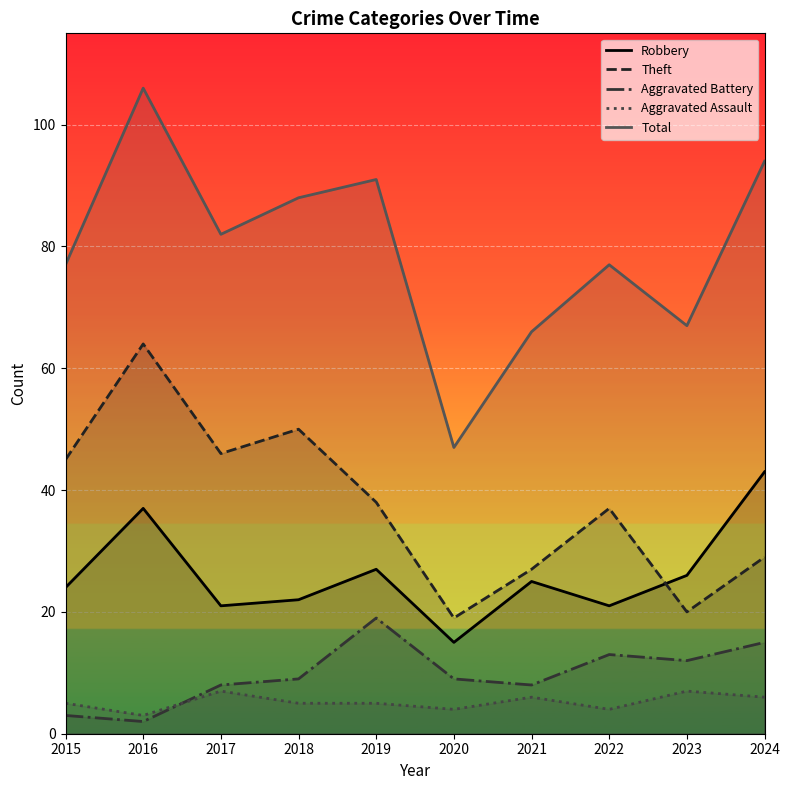

How many distinct data groups are displayed?

5